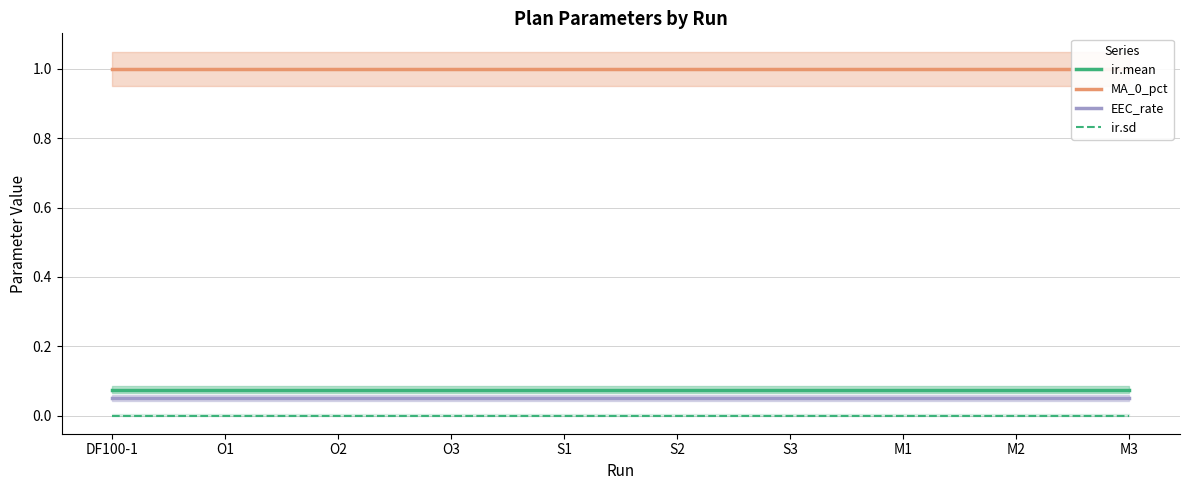

Count the number of categories in the chart.

10